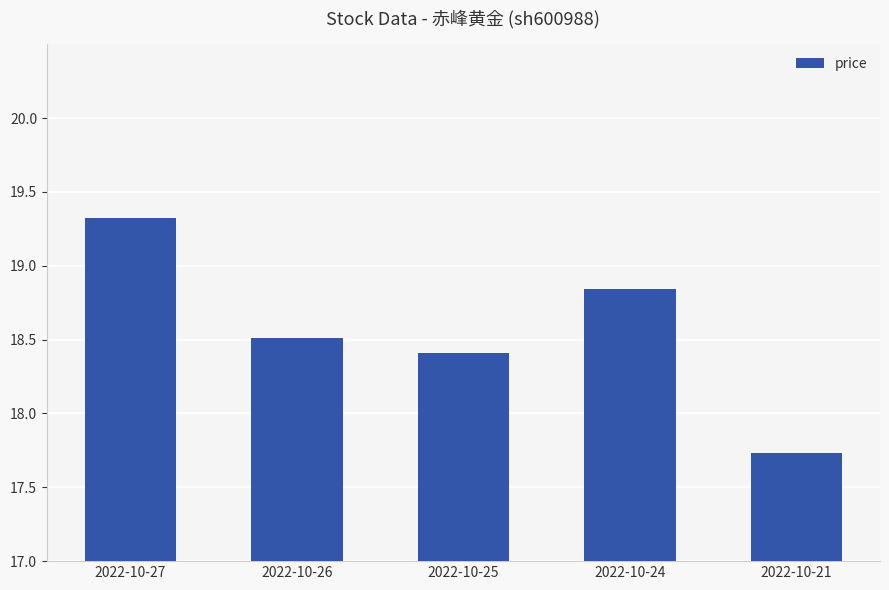

How many bars are there in total?

5